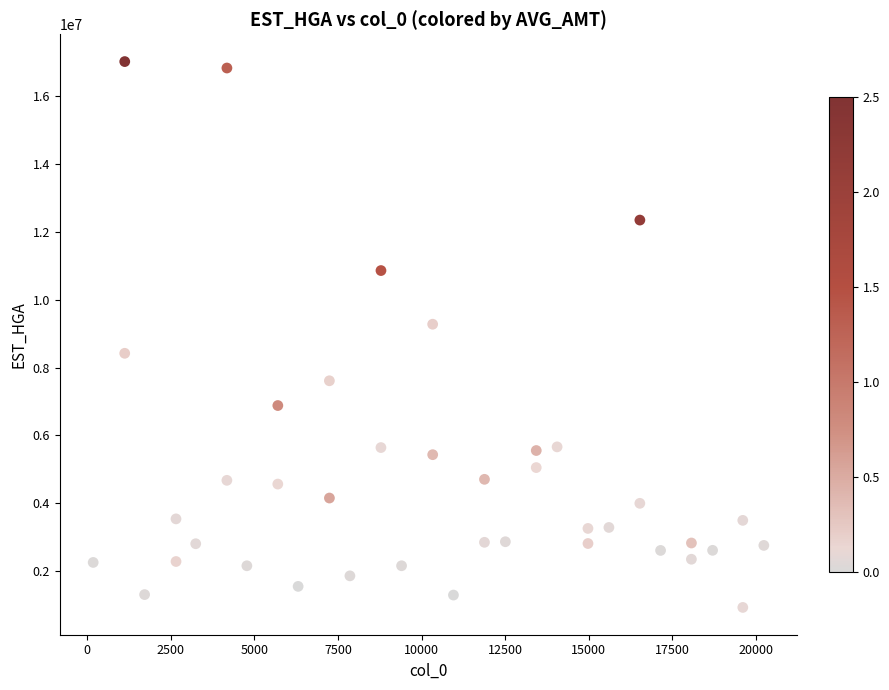

What Y value in the scatter plot is closest to 8974563?

9277691